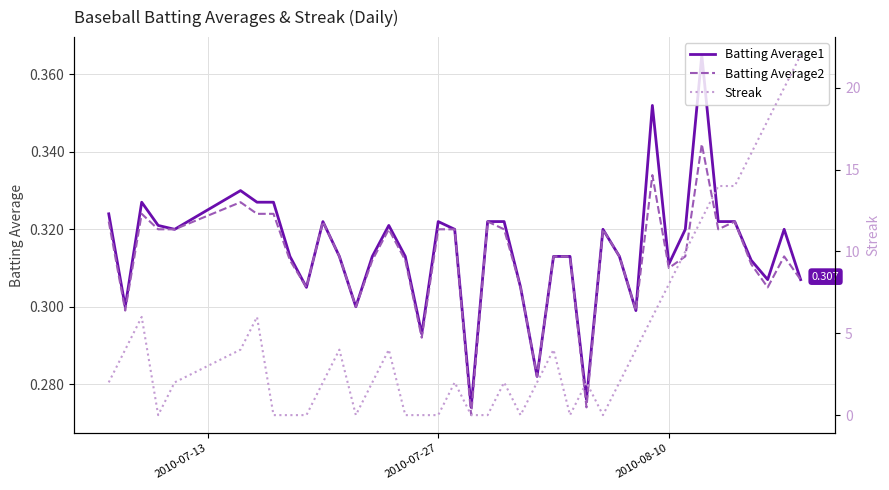

Is the value of Streak at 26 greater than the value of Batting Average2 at 15?

Yes